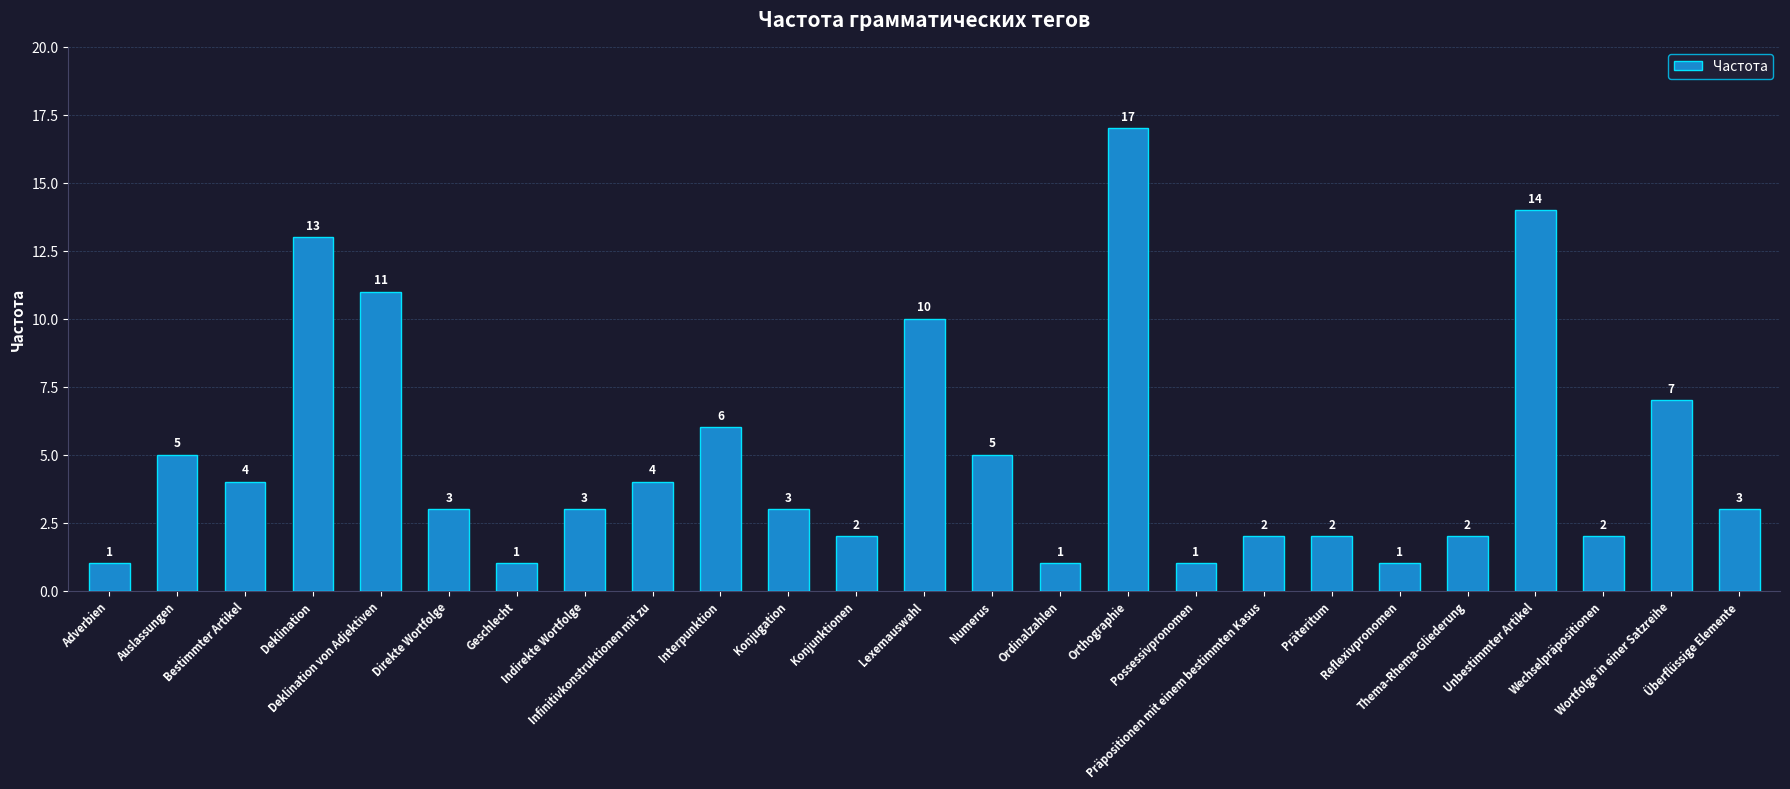

What is the maximum value shown in the chart?

17